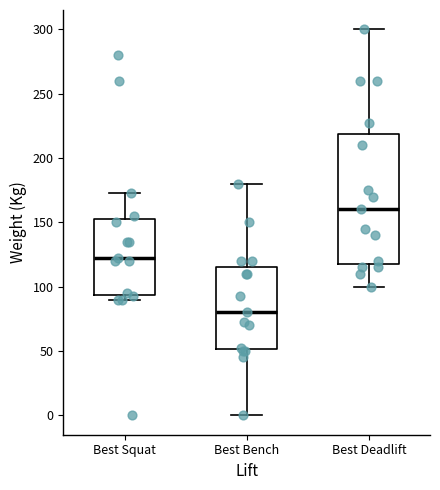

Where does the upper whisker of the box for Best Bench end on the y-axis? The values are not printed on the chart, so give them approximately, as read against the axis.

180